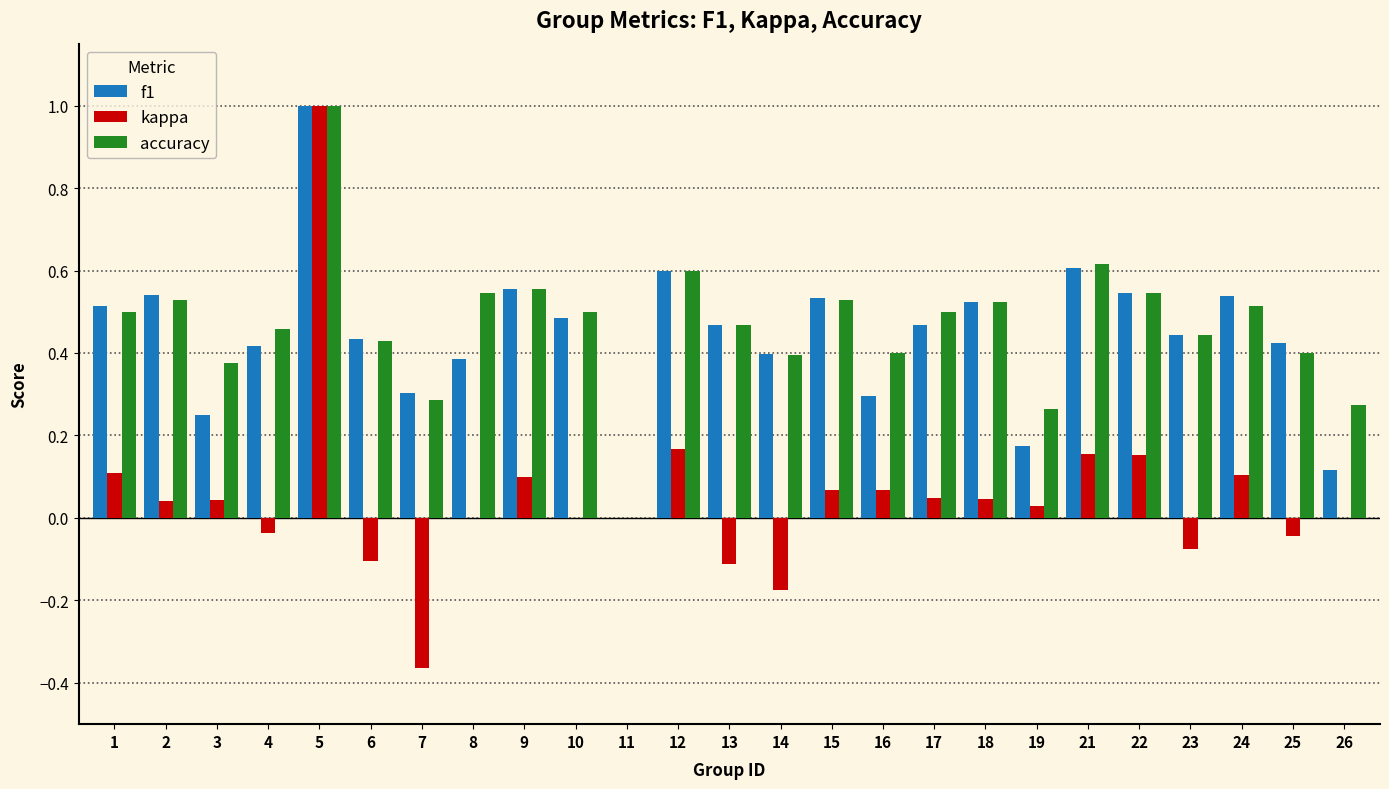

What is the greatest value displayed?

1.0